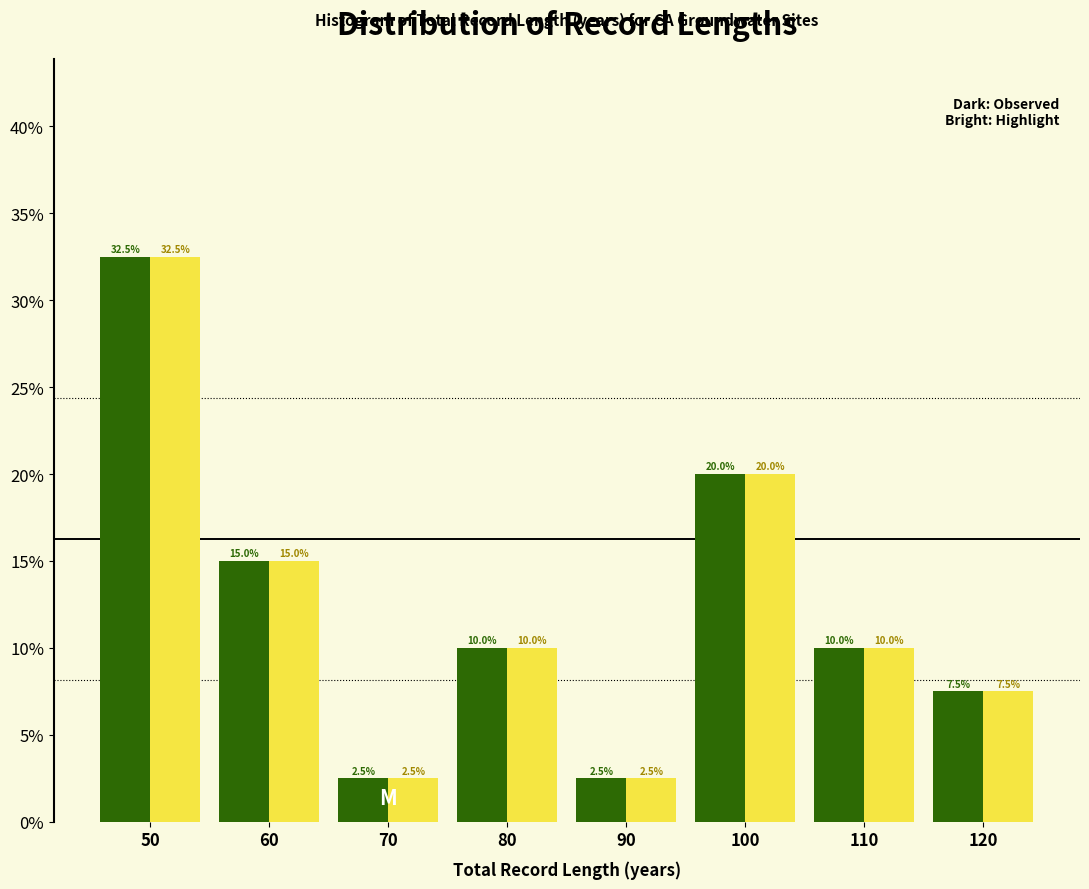

What is the maximum value shown in the chart?

32.5